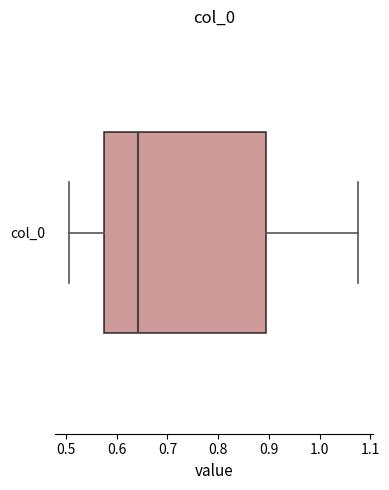

Read this box plot against the x-axis: the position of the median line, the range covered by the box, and the ends of both whiskers. The values are not printed on the chart, so give them approximately, as read against the axis.

median 0.64, box 0.57 to 0.89, whiskers 0.51 to 1.08